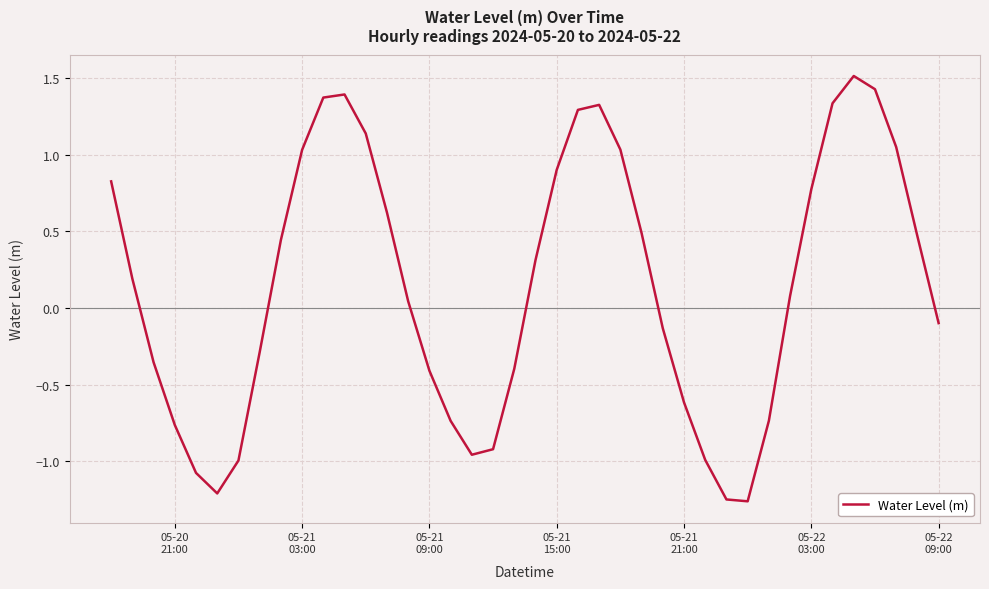

True or false: there are more than 1 points higher than both neighbors.

True